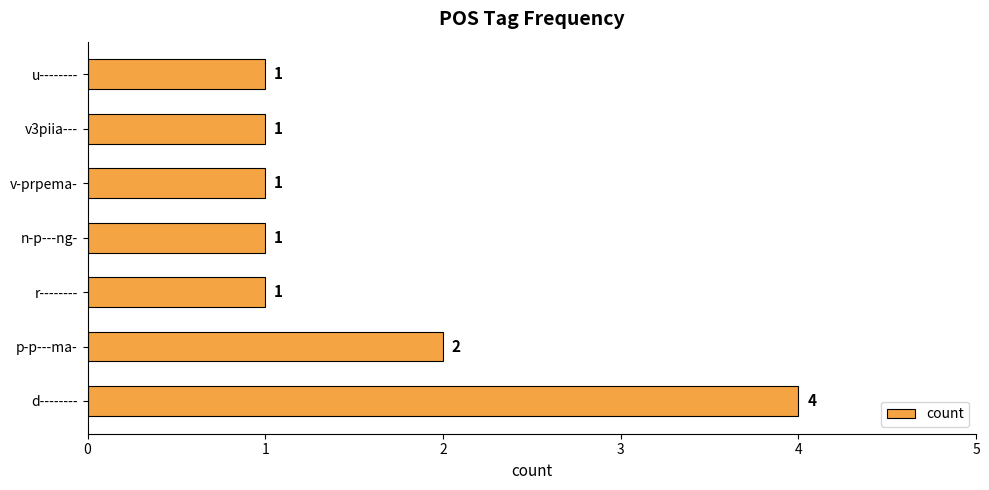

What is the change in value from d-------- to v-prpema-?

-3